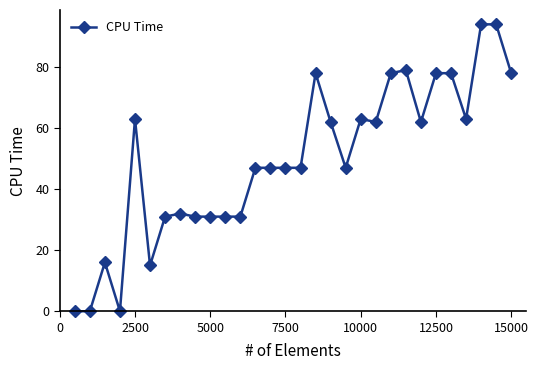

What is the greatest value displayed?

94